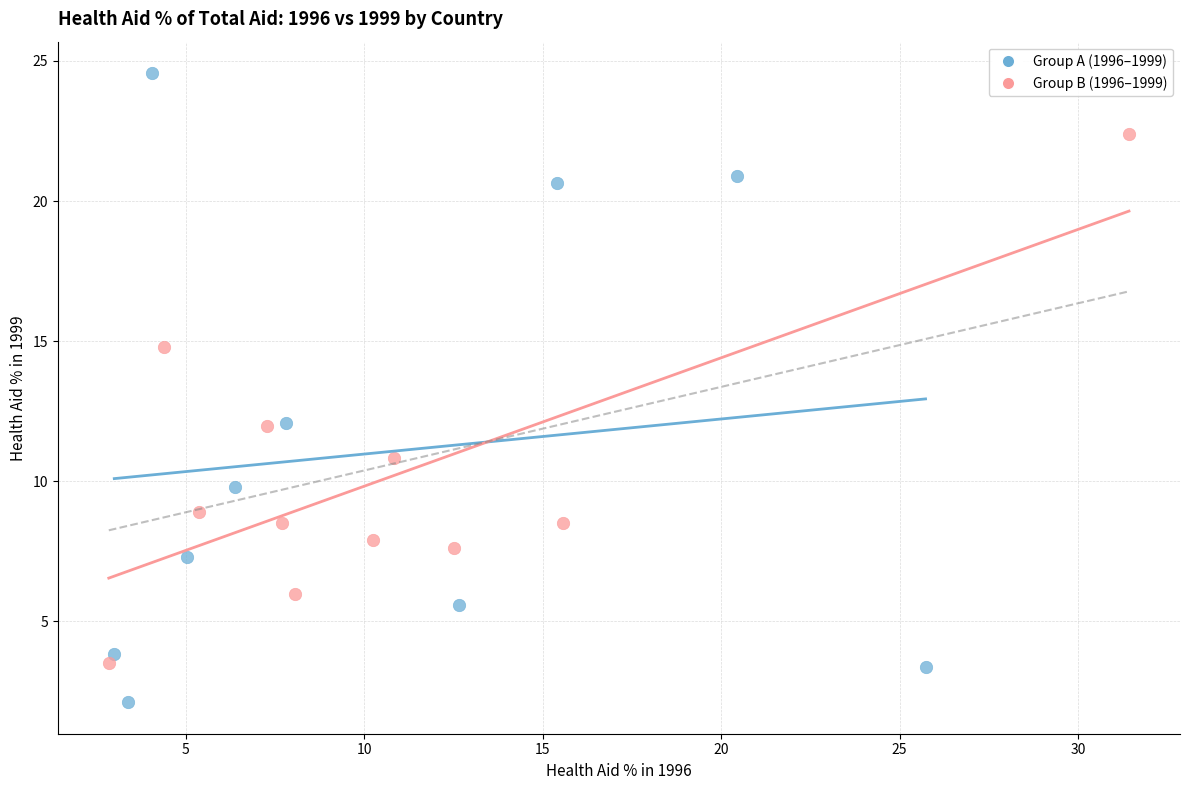

Which series reaches the maximum Y coordinate?

Group A (1996–1999)